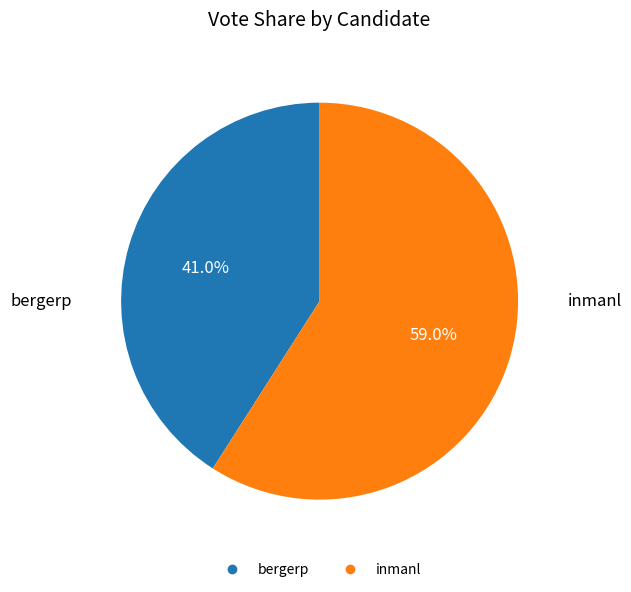

Is it true that inmanl is 71% of the pie?

False